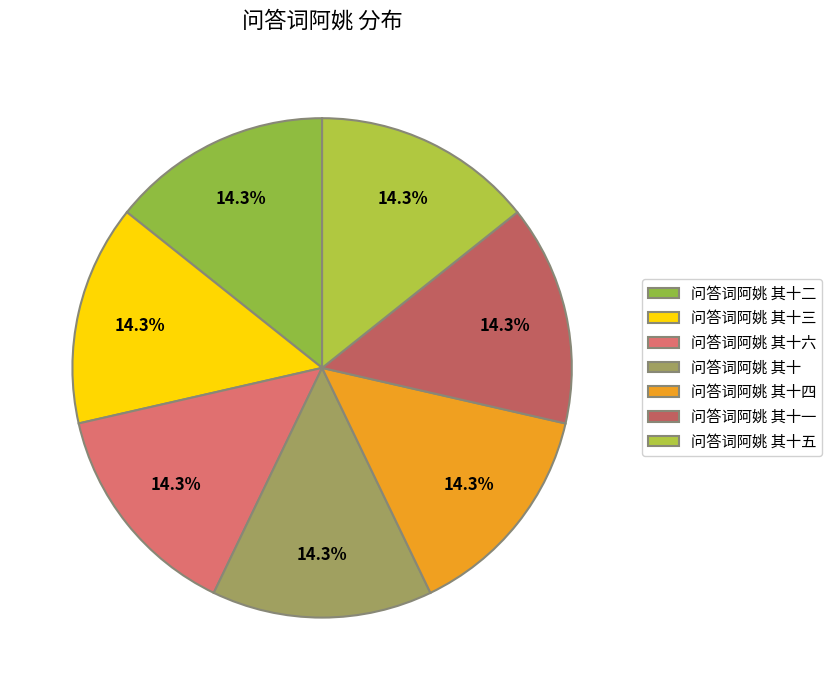

Is 问答词阿姚 其十五 the majority of the pie?

No